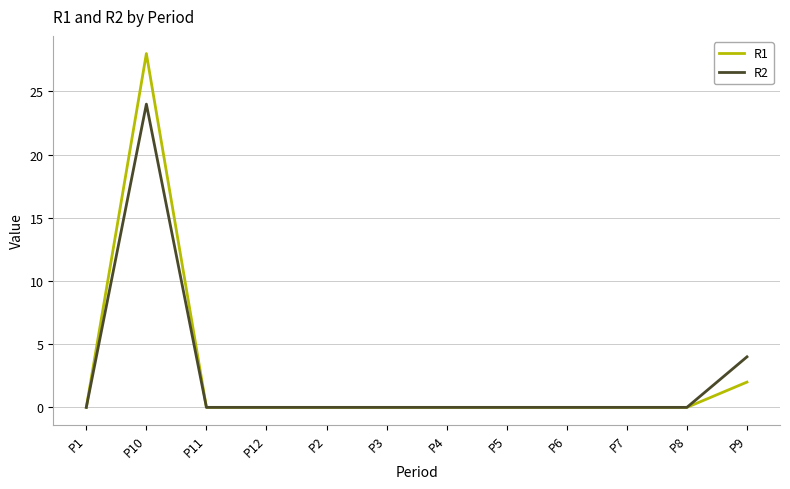

Is it true that R2 equals -10 at P3?

False